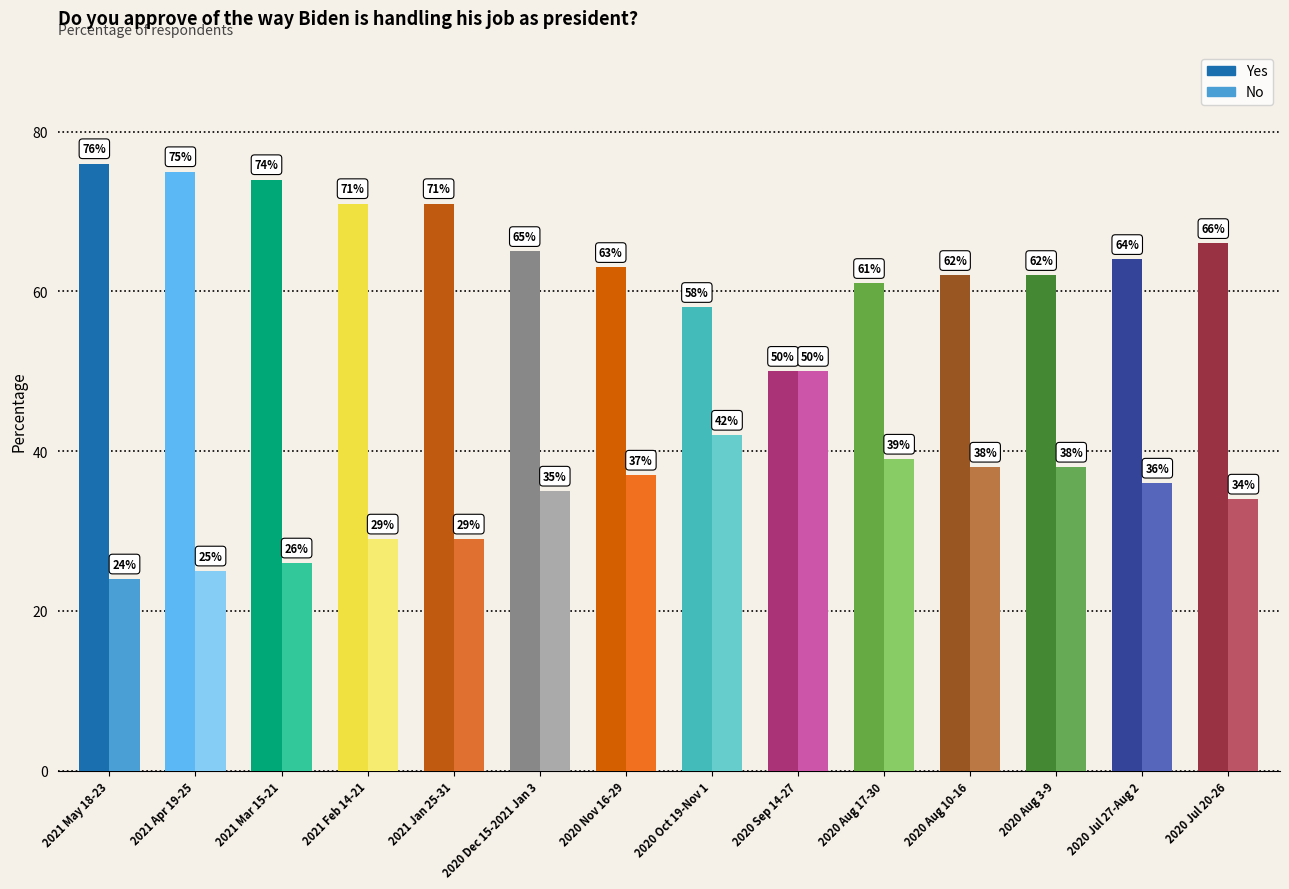

Where does the No series first go above 36?

2020 Nov 16-29